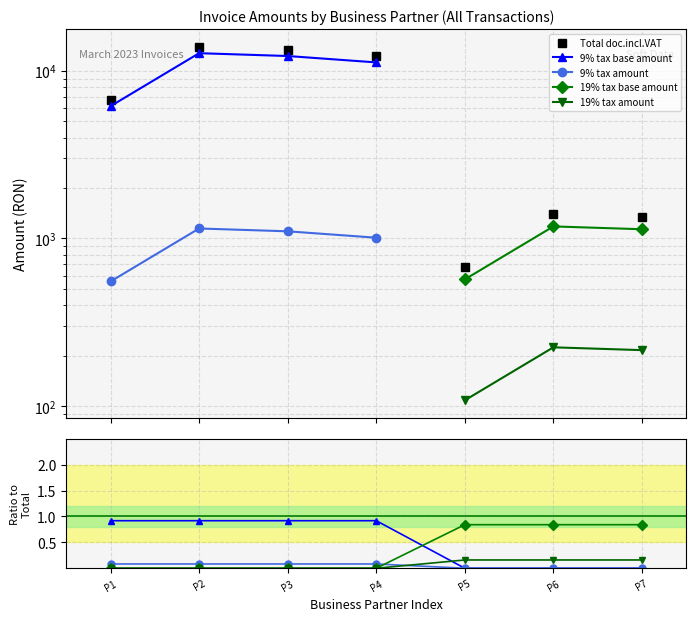

The 19% tax amount series shows 0.0 at P4. True or false?

True